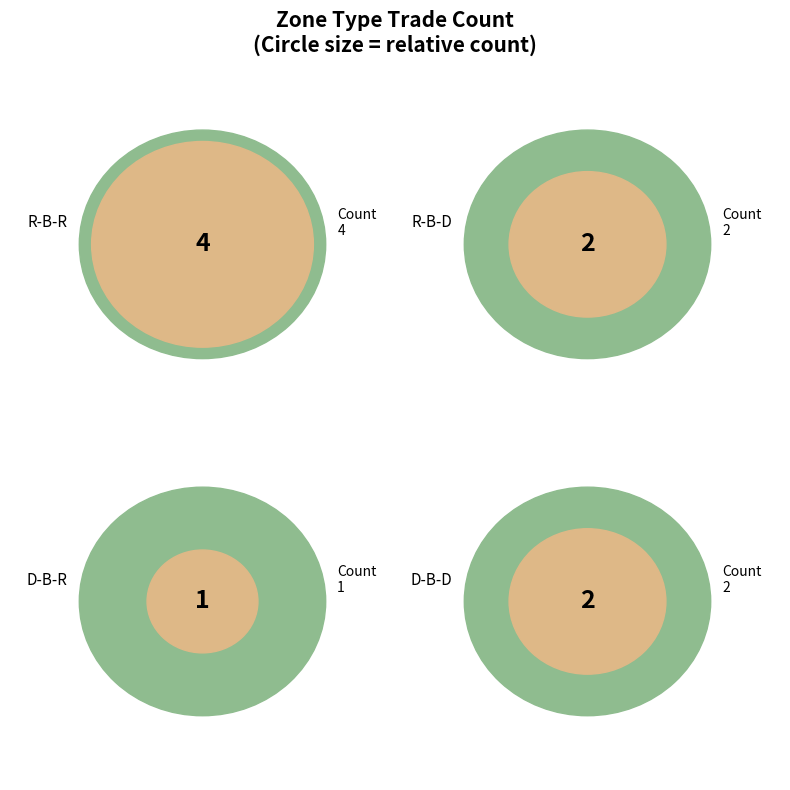

Is there any slice that represents more than half of the pie?

No